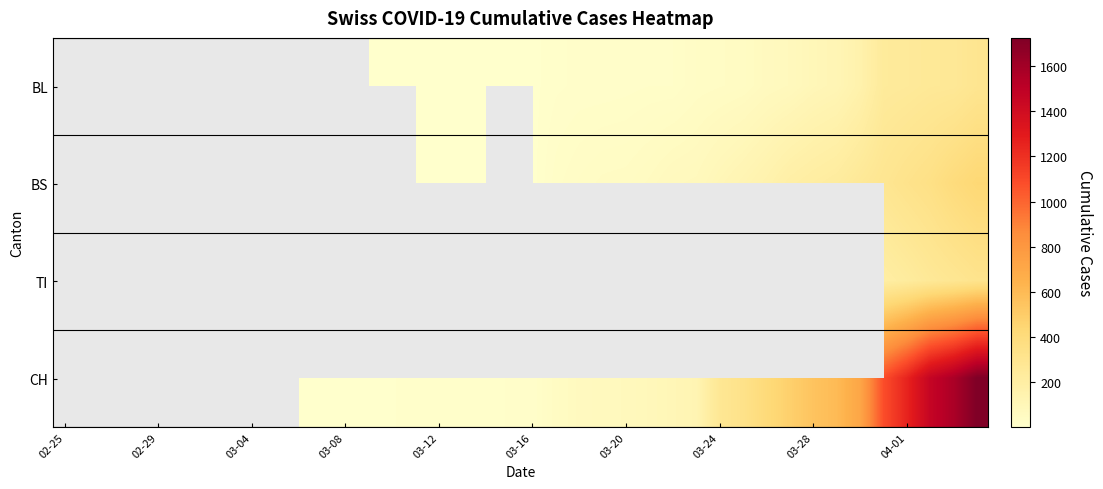

How many data points does each series have?

40